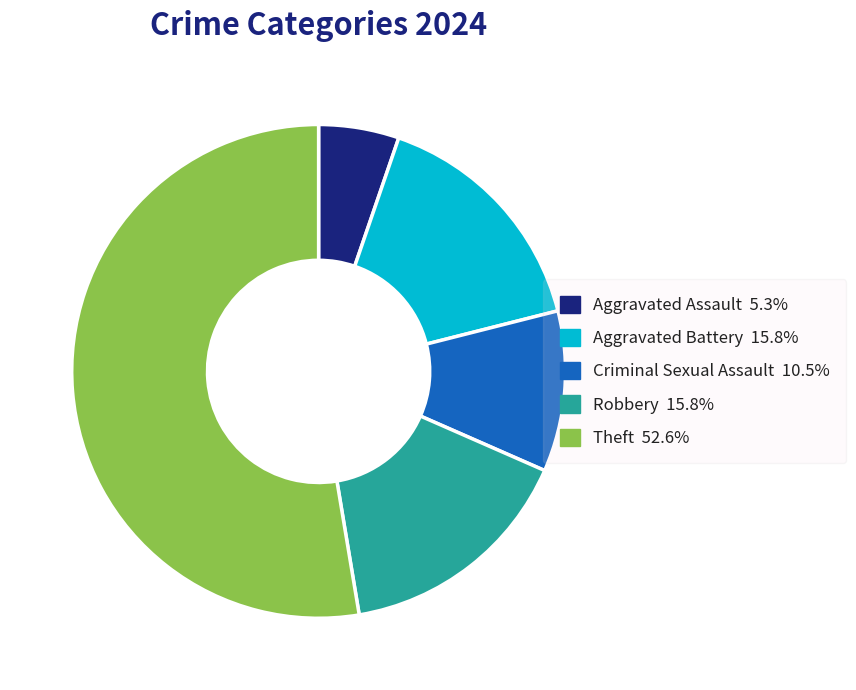

Is there a majority slice in this chart?

Yes